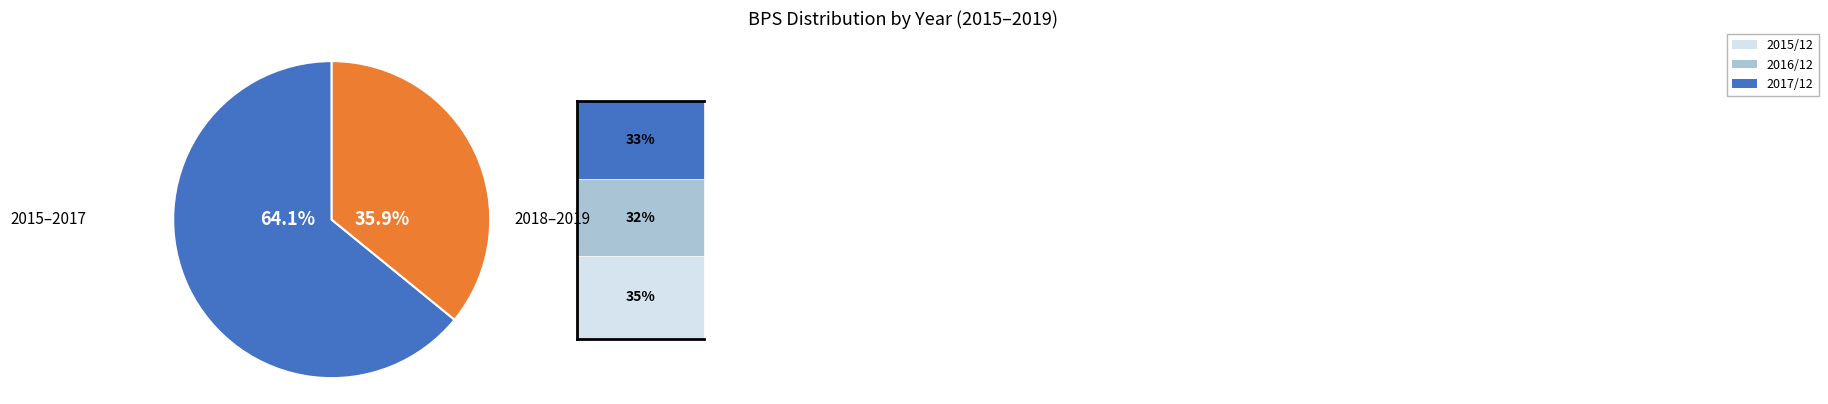

To the nearest percent, what is the difference between the largest and smallest slice percentages?

28%